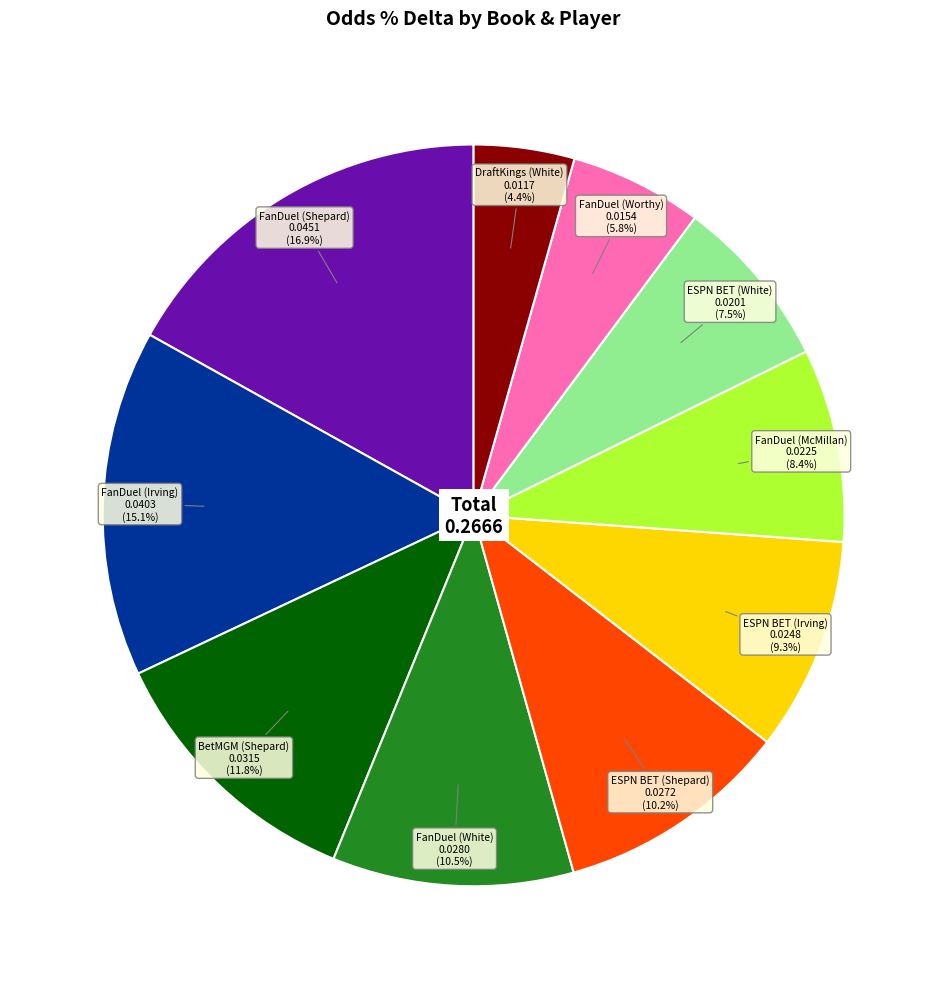

Does any single category account for the majority?

No